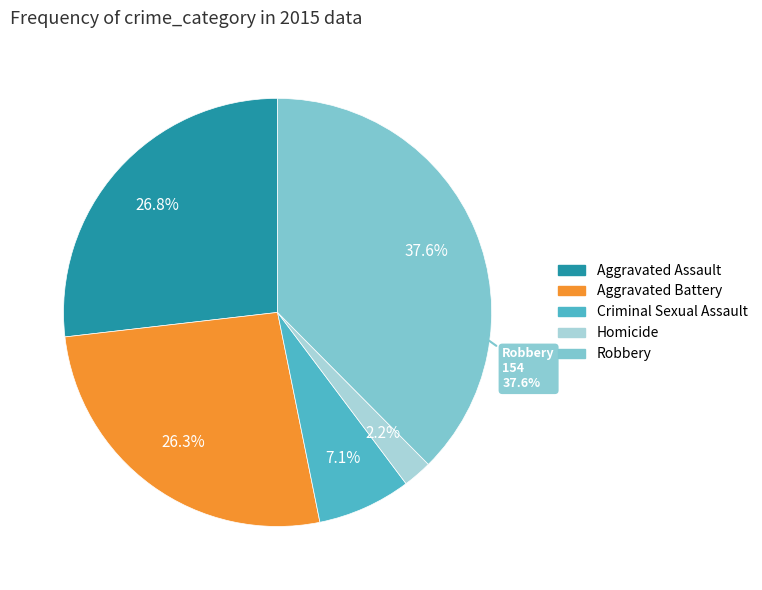

What is the ratio of the value at Aggravated Battery to the value at Criminal Sexual Assault?

3.7